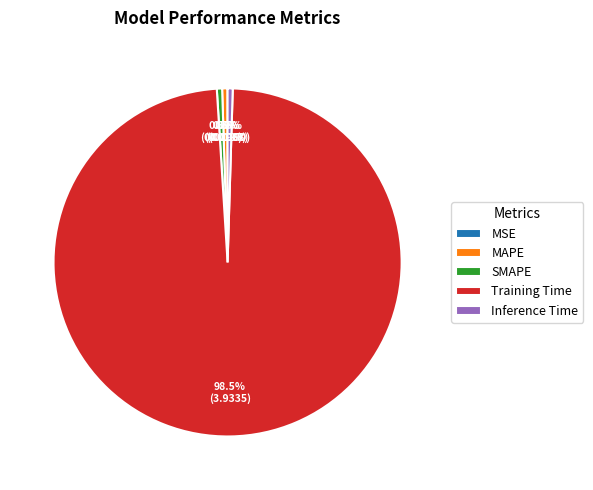

Is the sum of Training Time and Inference Time greater than half?

Yes